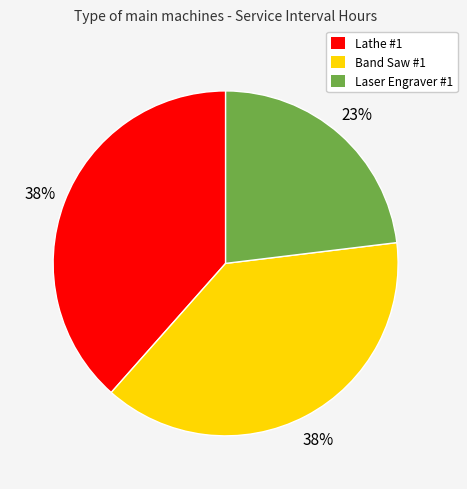

Is there a majority slice in this chart?

No